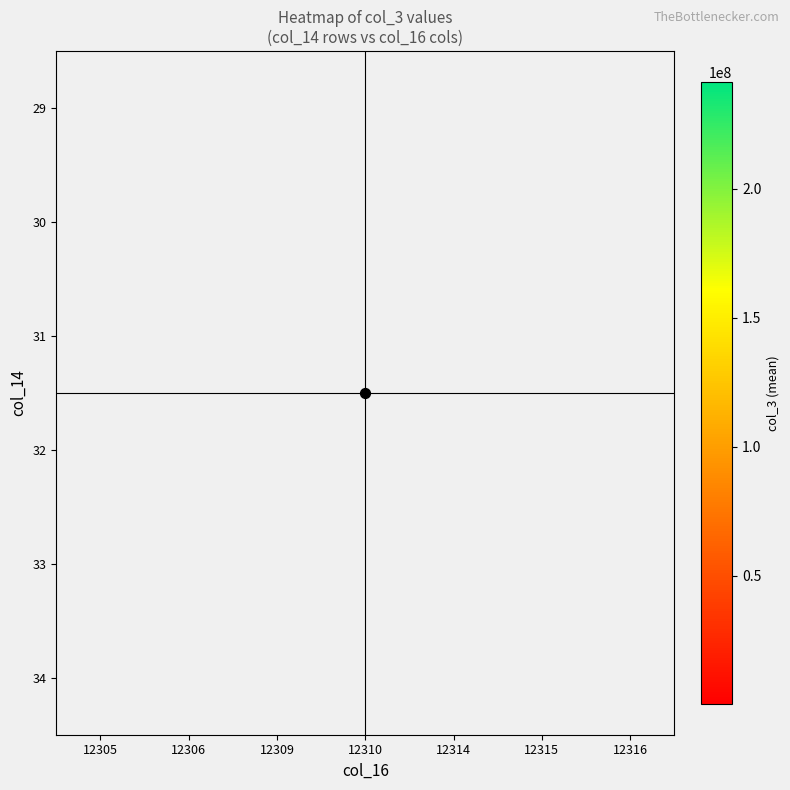

How many data points does each series have?

7